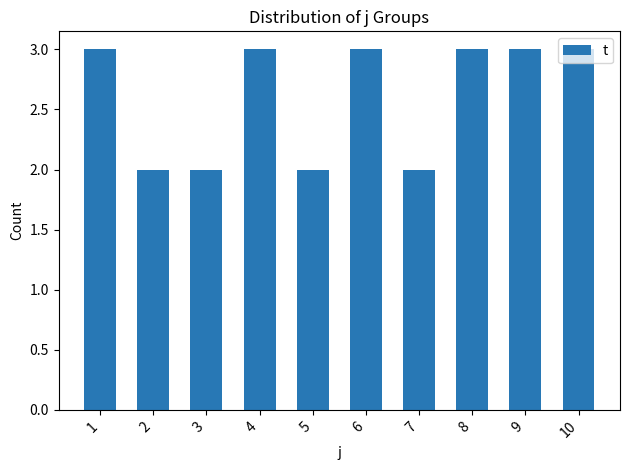

What is the value of the 8th bar from the left?

3